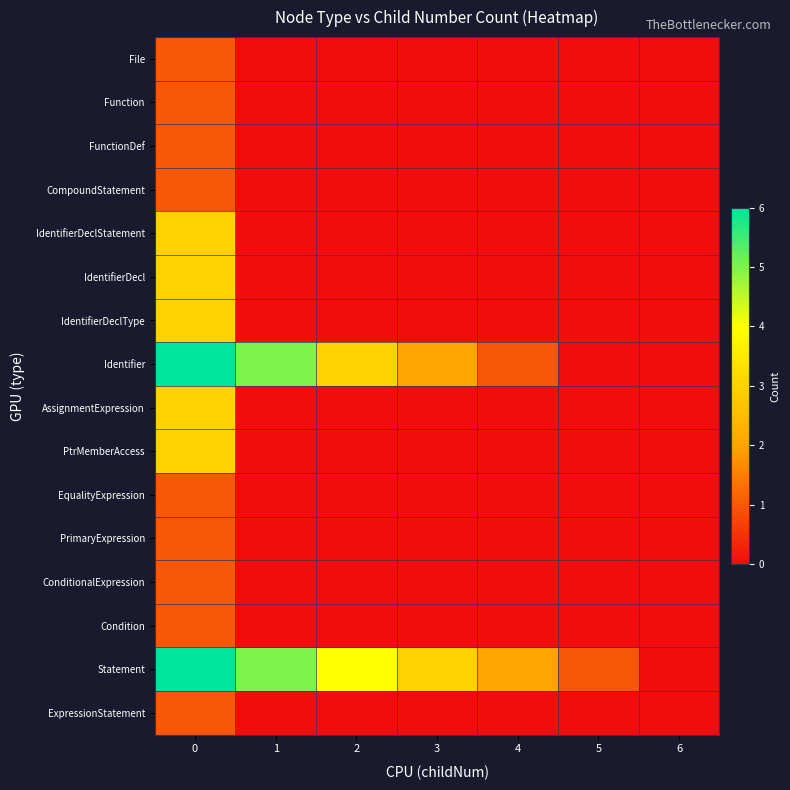

Rank the series at 1 from highest to lowest value.

Identifier, Statement, File, Function, FunctionDef, CompoundStatement, IdentifierDeclStatement, IdentifierDecl, IdentifierDeclType, AssignmentExpression, PtrMemberAccess, EqualityExpression, PrimaryExpression, ConditionalExpression, Condition, ExpressionStatement